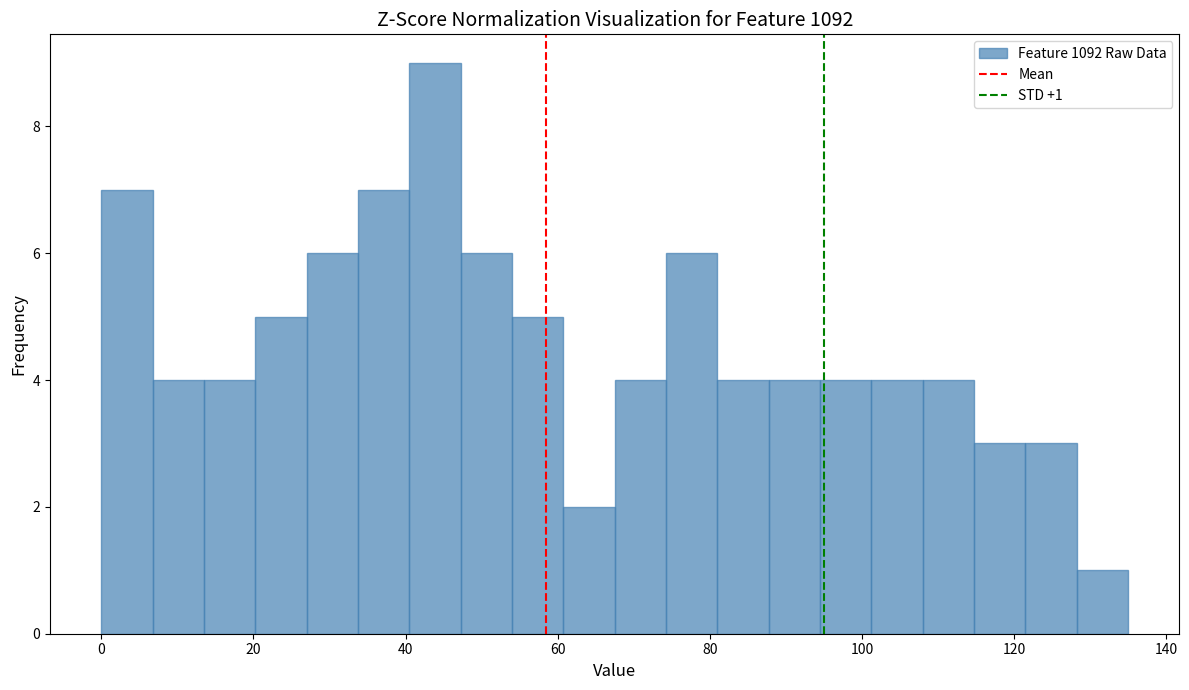

Read against the x-axis, roughly where is the centre of the tallest bar?

44